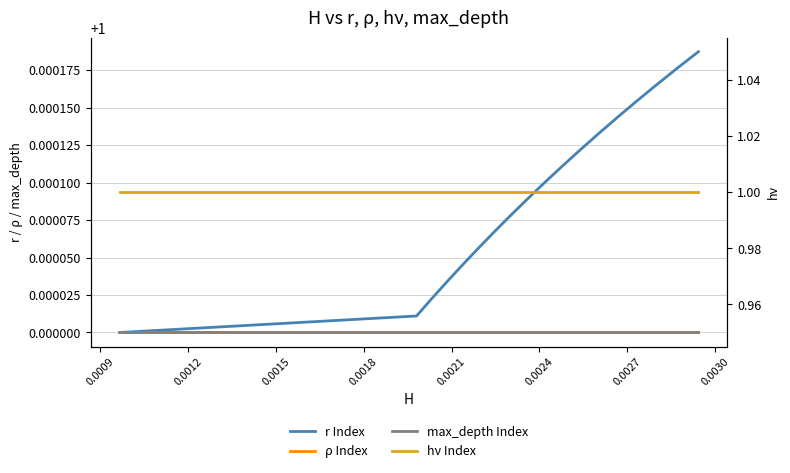

What is the total value across all series at 0.0018?

4.0